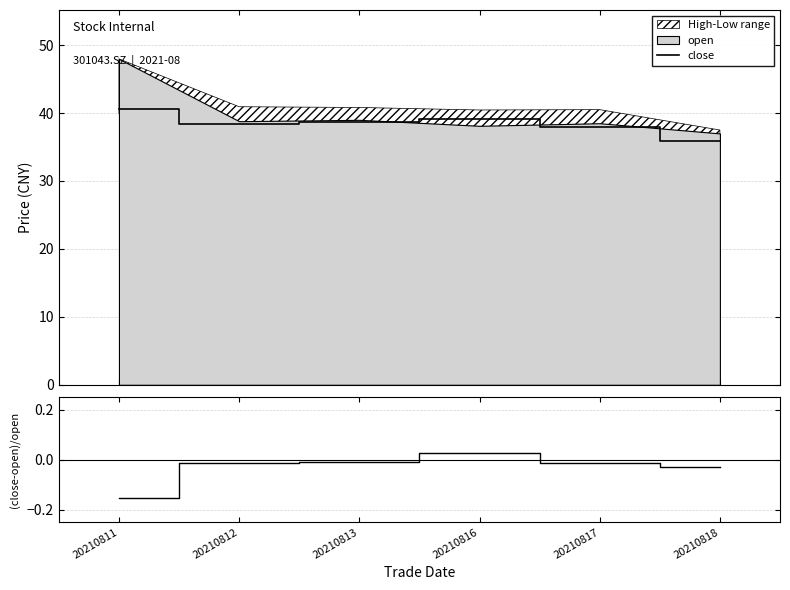

How many categories are shown in the chart?

6